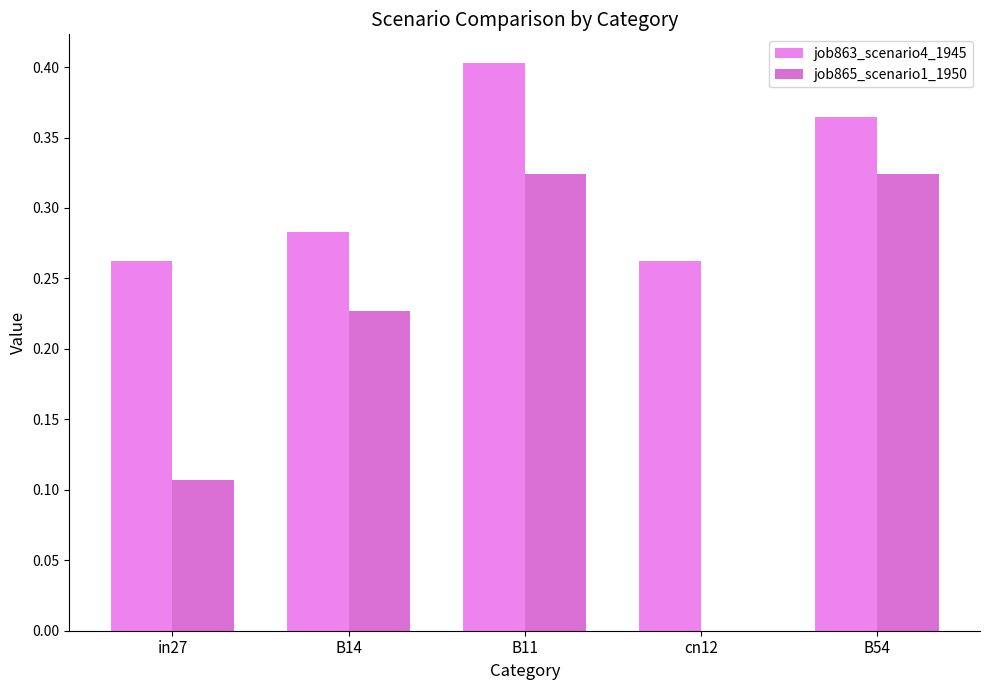

How many groups of bars are there?

5